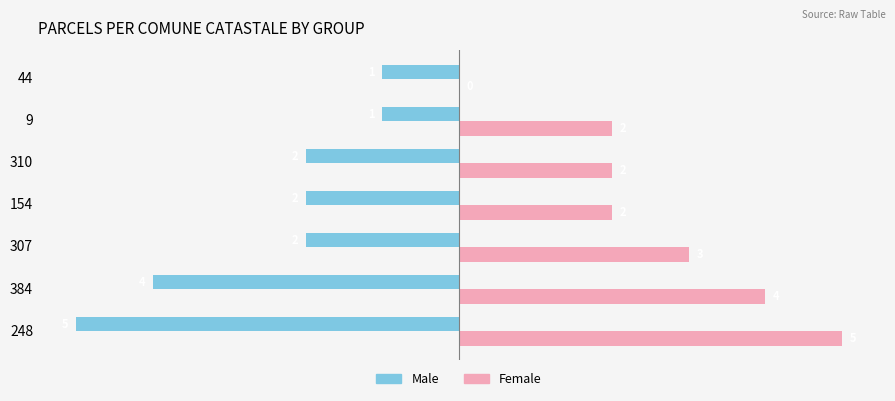

The value of Female at 9 is 3. True or false?

False